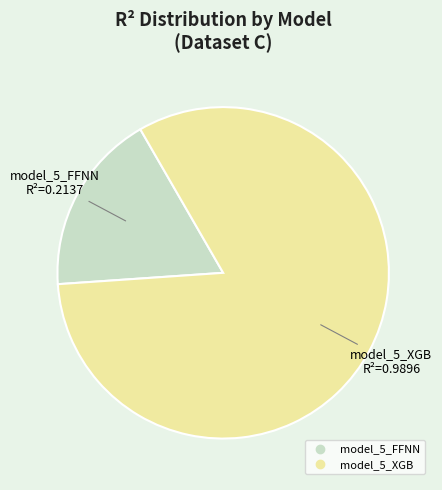

Does model_5_XGB account for over 50% of the chart?

Yes